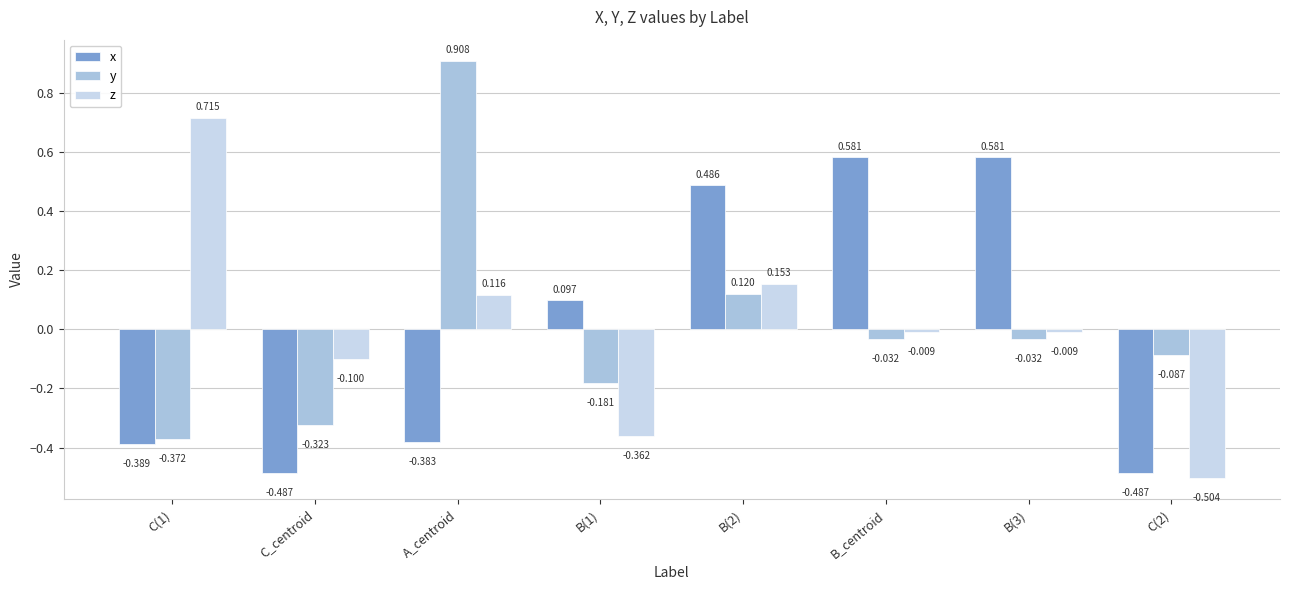

At which category does the chart reach its peak across all series?

A_centroid